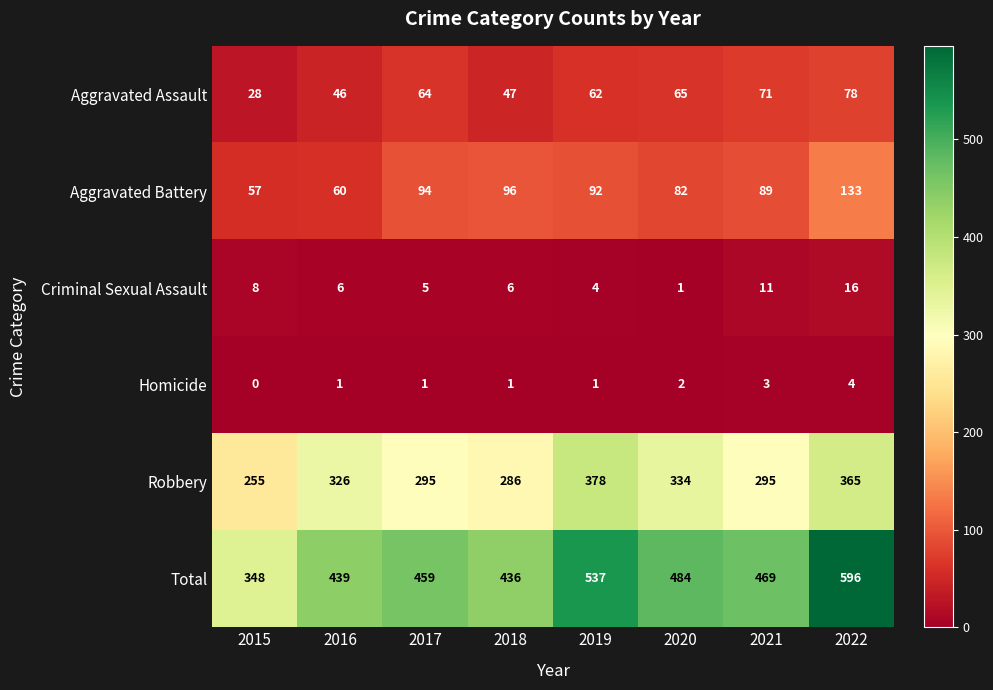

At which category is the sum across all series the highest?

2022